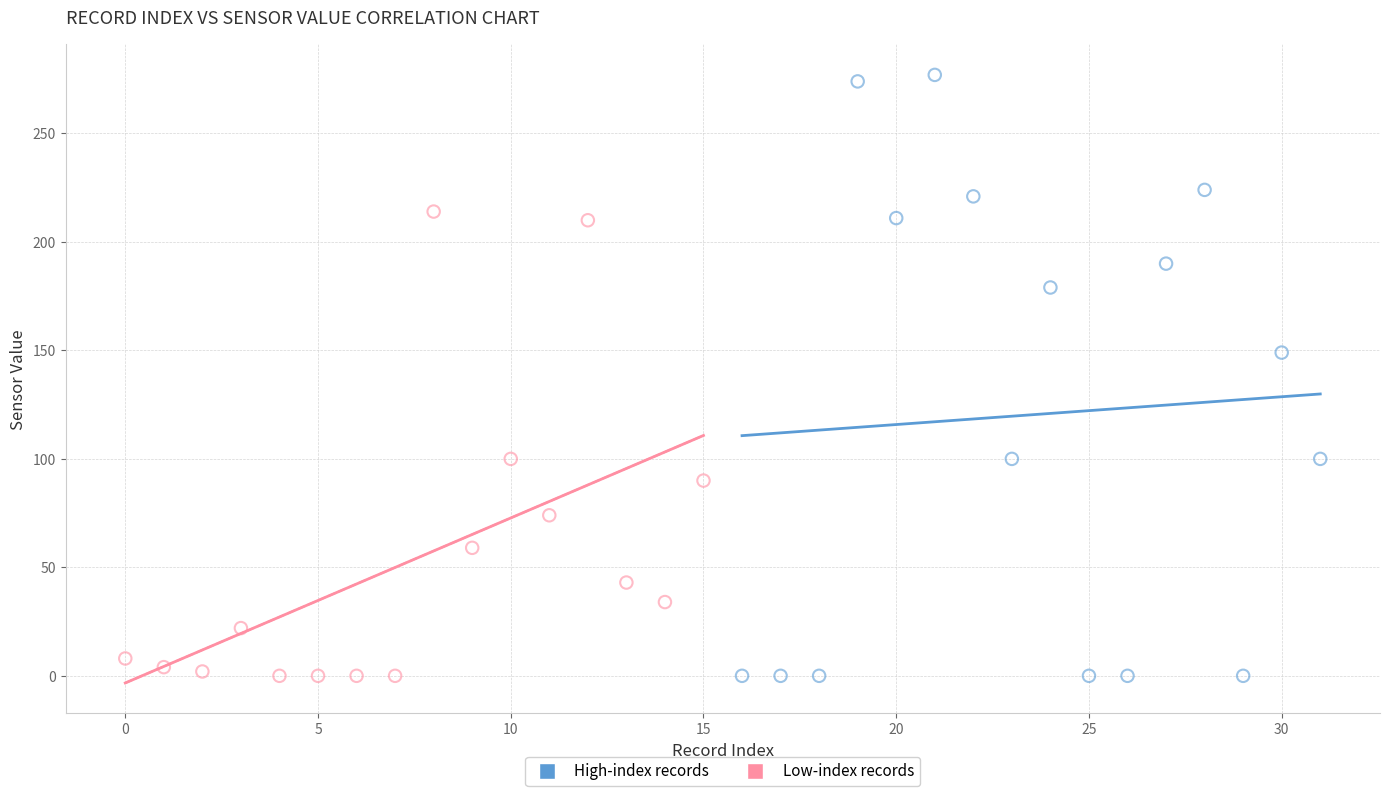

Which series has the widest spread of Y values?

High-index records